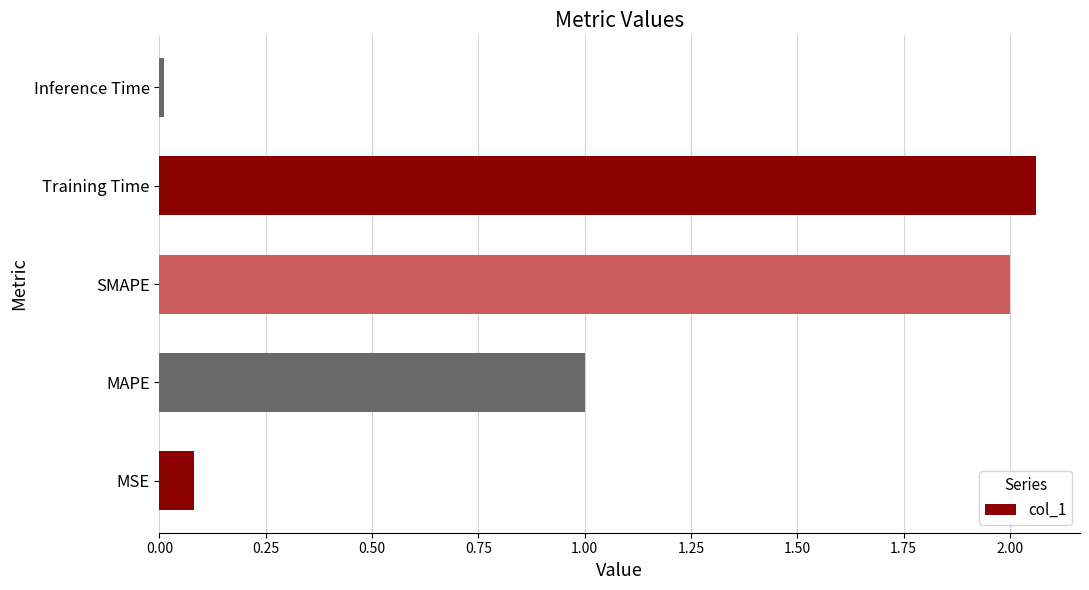

What is the difference between the second highest and minimum values?

2.0